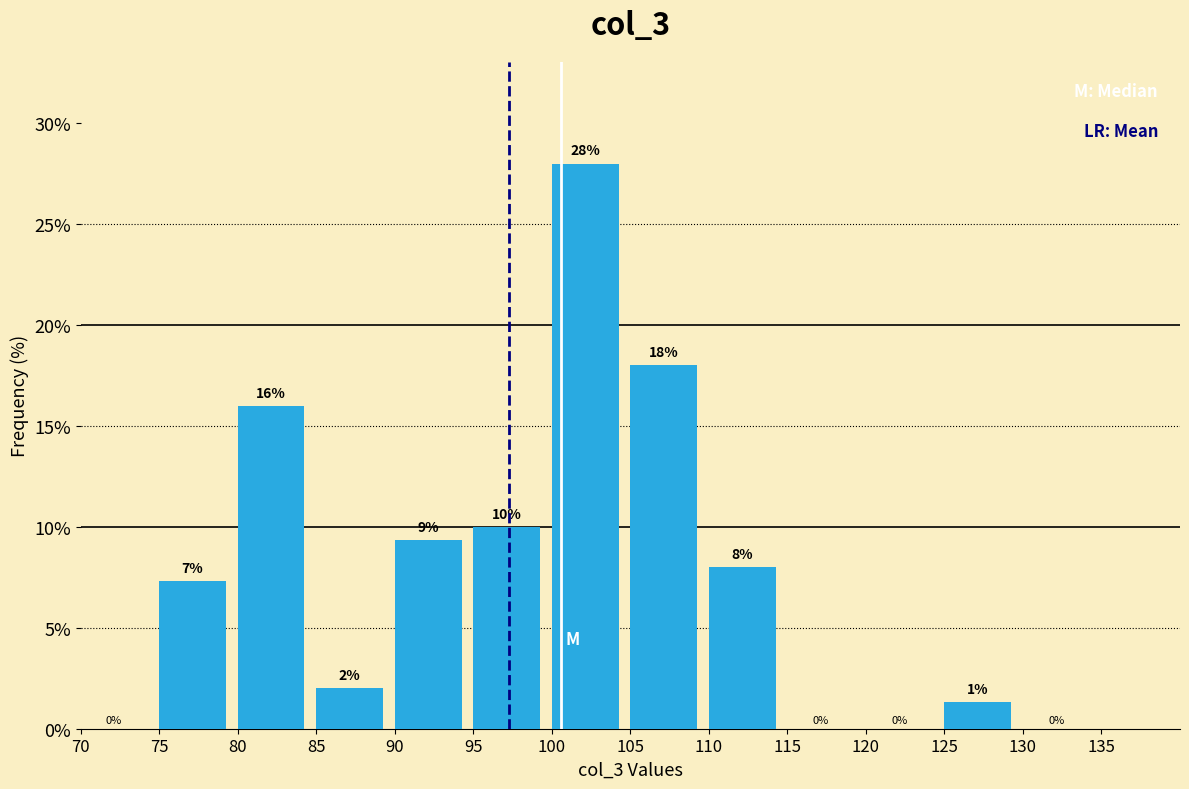

Which range on the x-axis has the tallest bar?

100 to 105